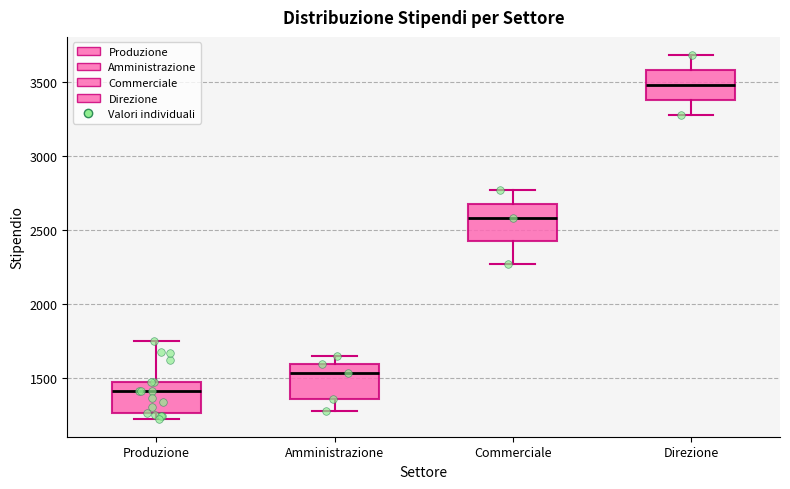

Which box's median line is the lowest?

Produzione